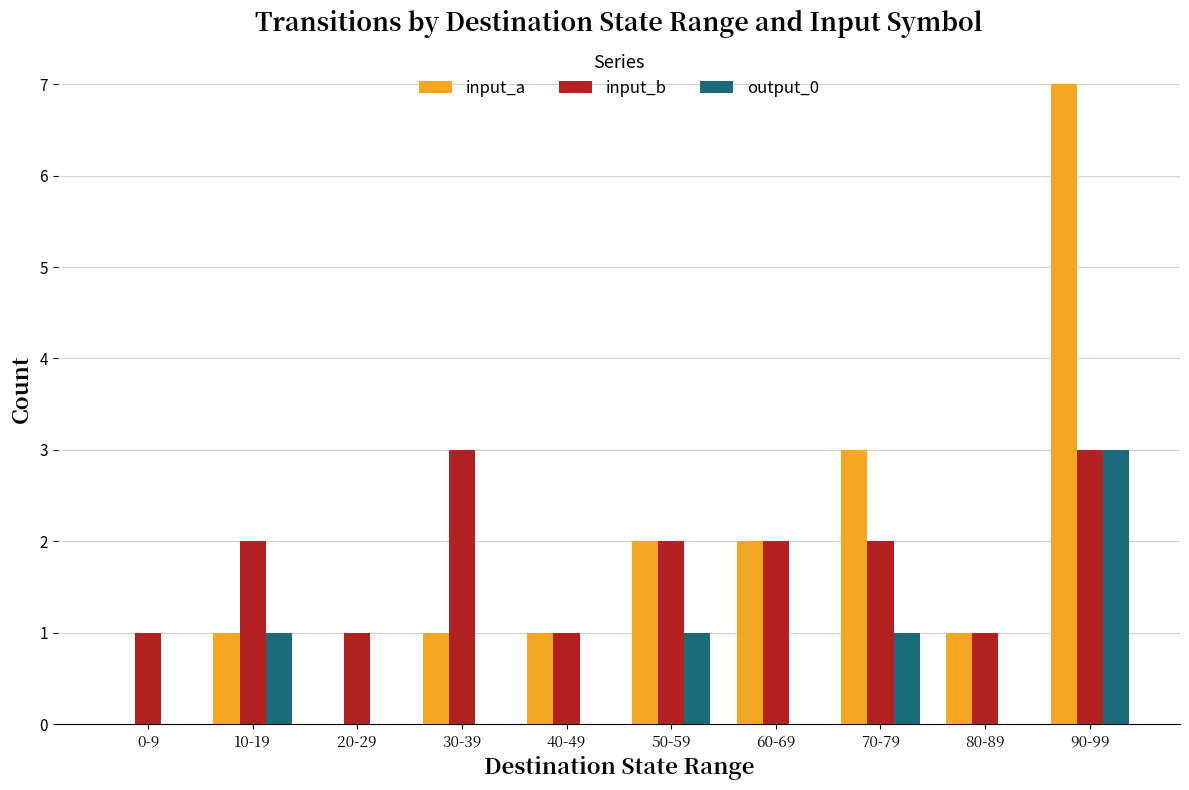

What is the sum of the input_b values at 50-59 and 20-29?

3